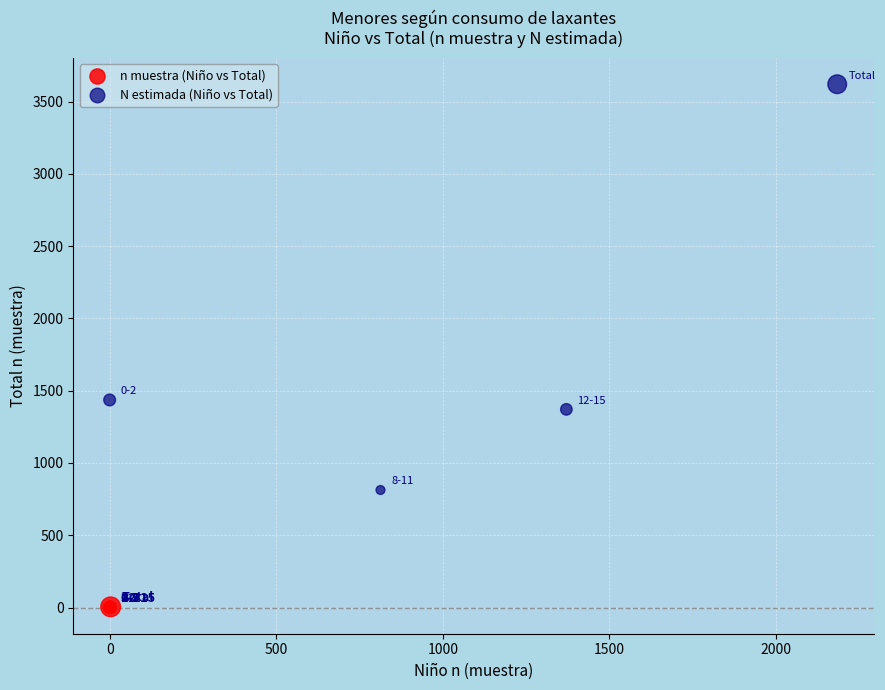

Which series contains the highest Y value?

N estimada (Niño vs Total)